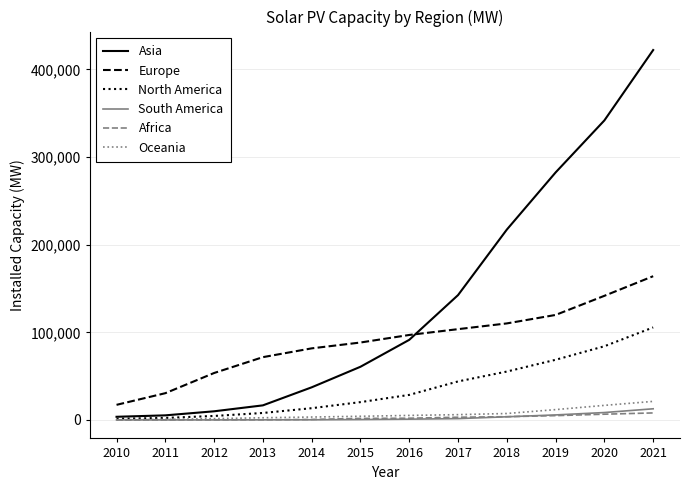

True or false: South America has a value of 14.0 at 2010.

True